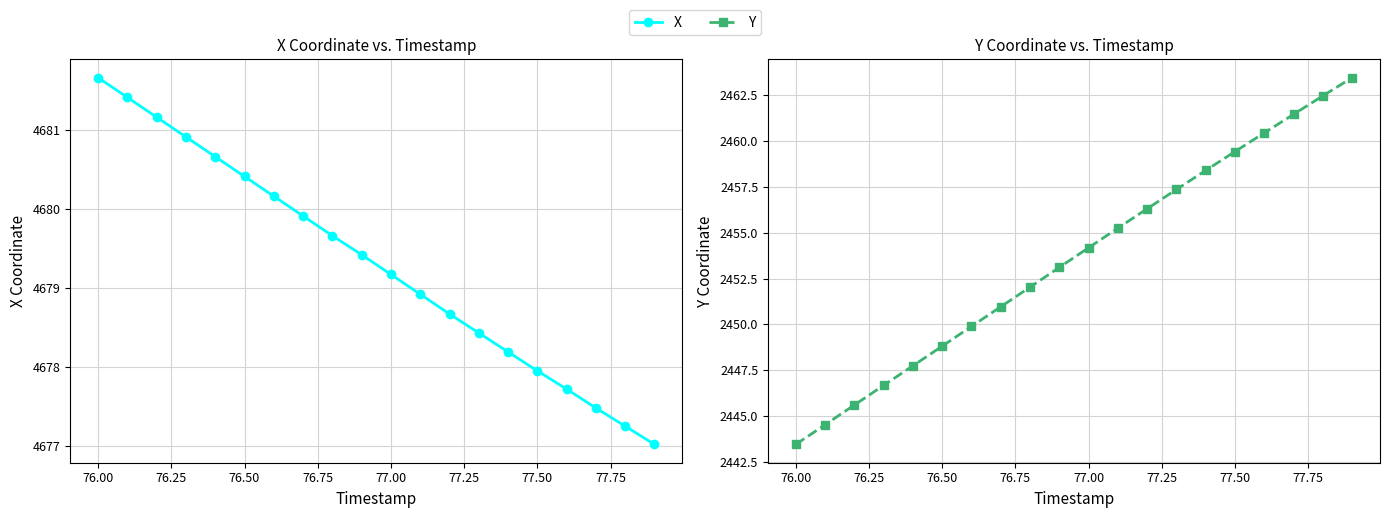

Does the chart have visible grid lines?

Yes